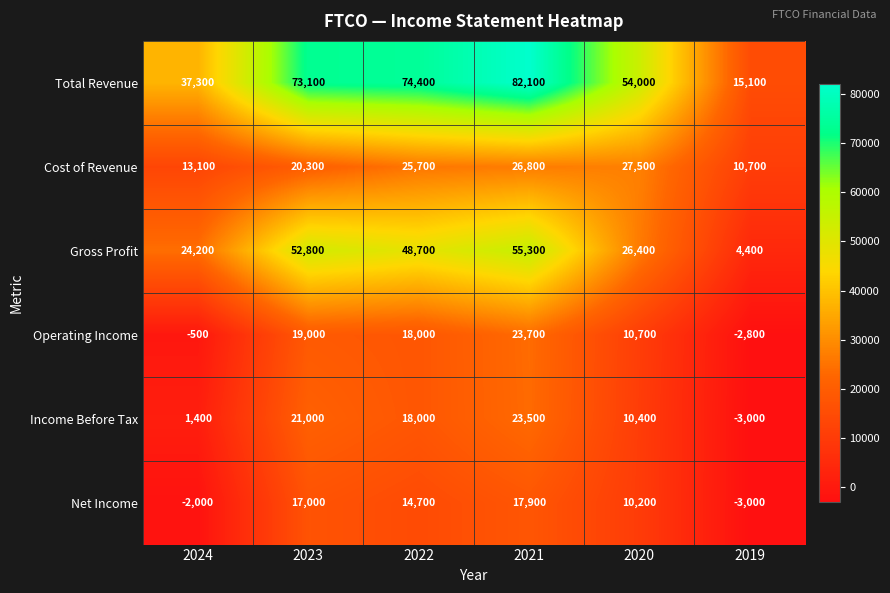

Which series has the largest total across all categories?

Total Revenue